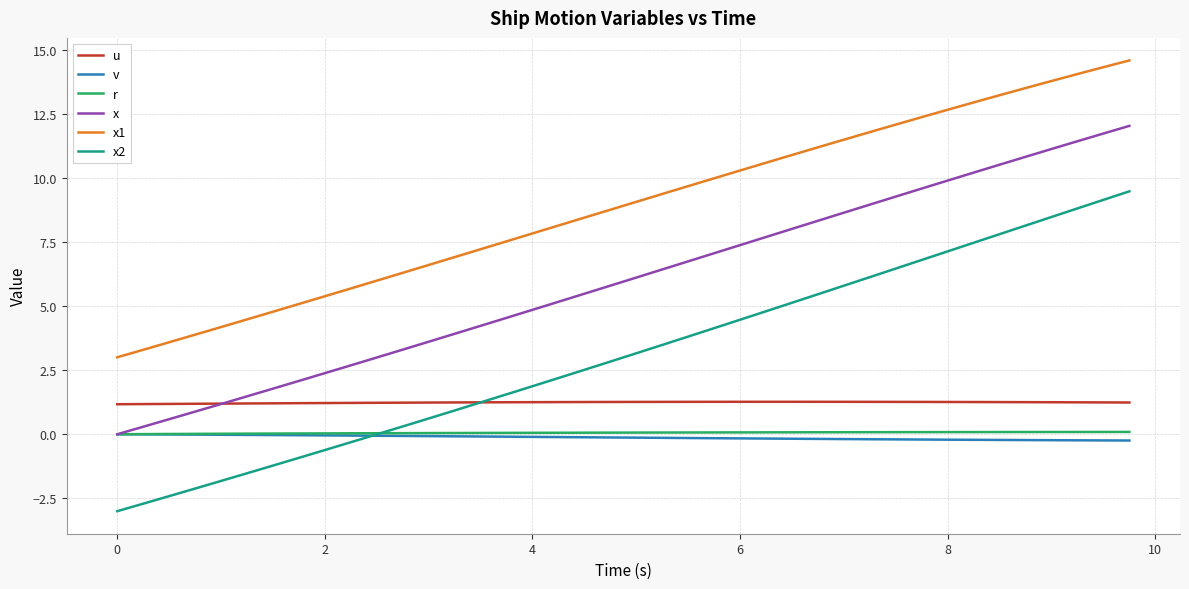

What is the maximum value shown in the chart?

14.6